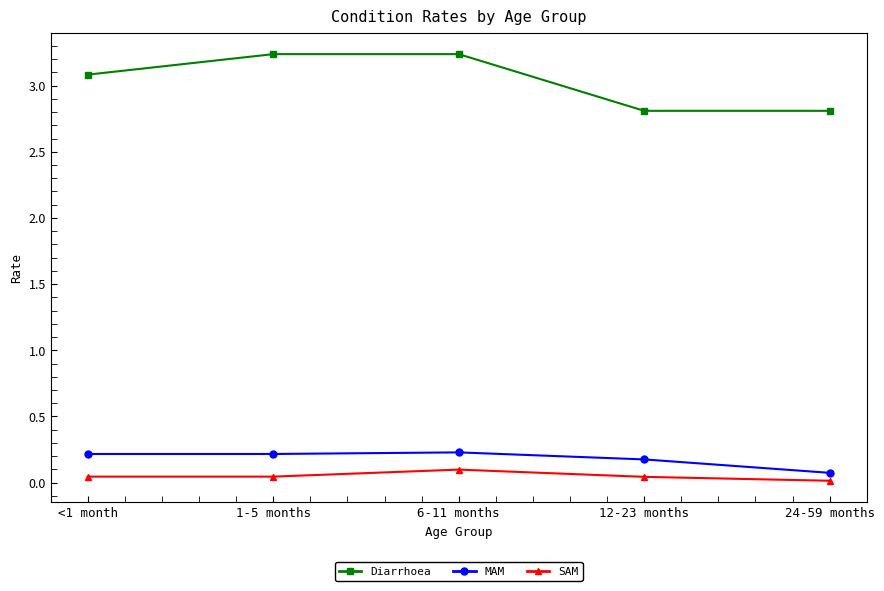

True or false: Diarrhoea and SAM intersect in this chart.

False